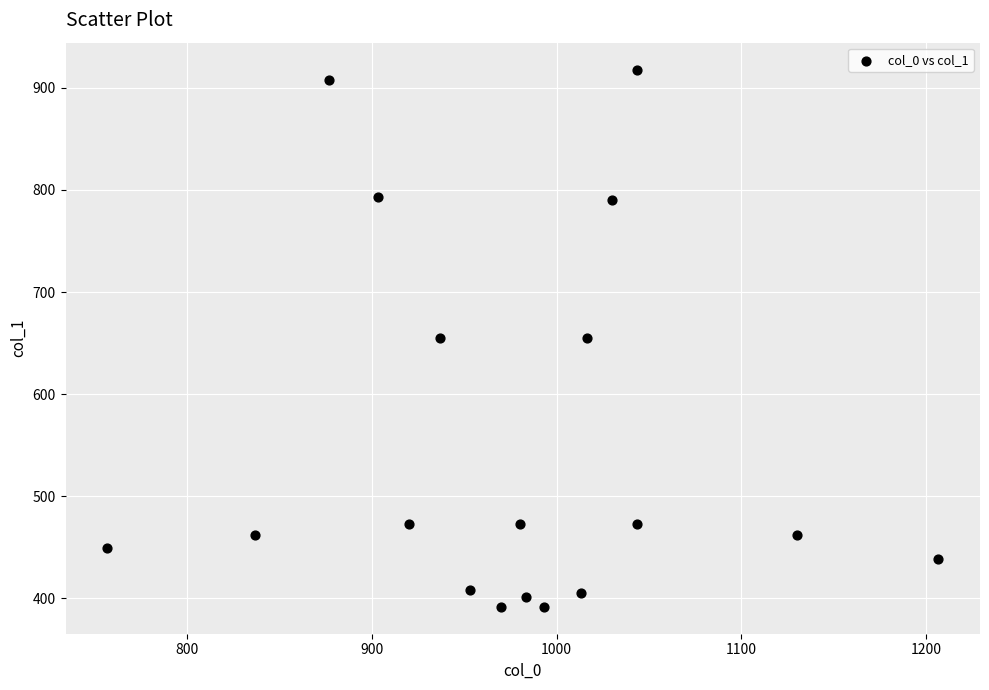

What is the range of Y values (max minus min)?

526.5